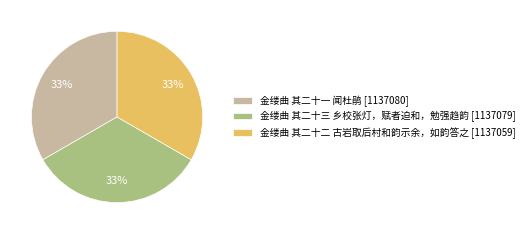

How many segments does this pie chart have?

3